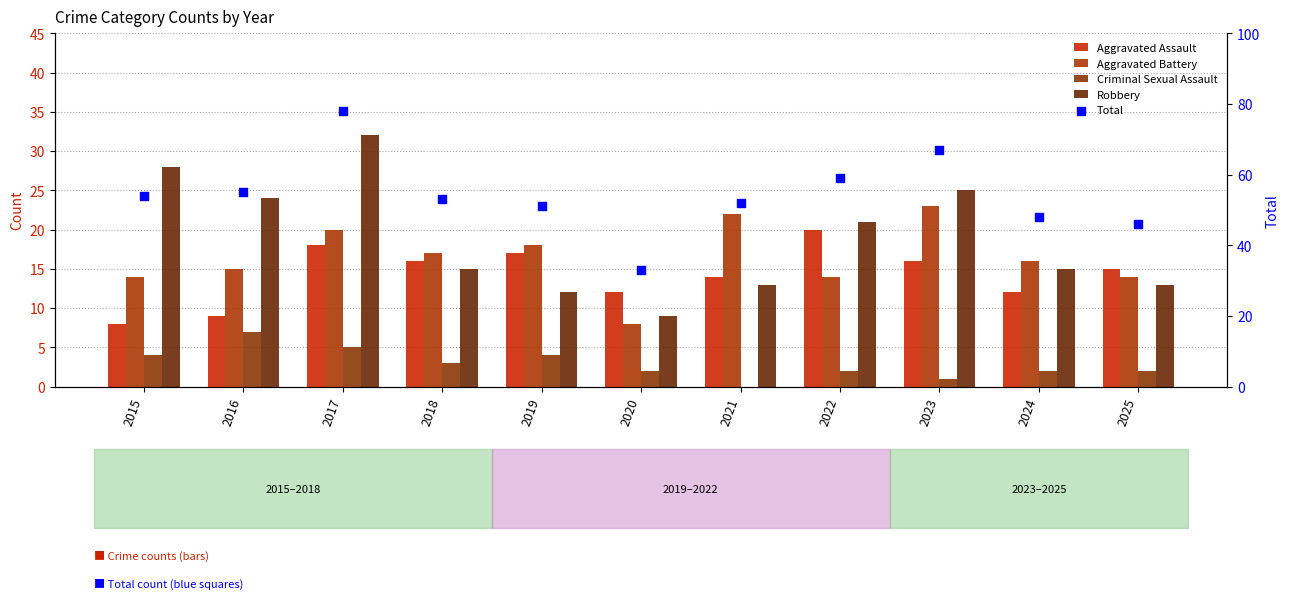

Which series reaches the minimum Y coordinate?

Criminal Sexual Assault